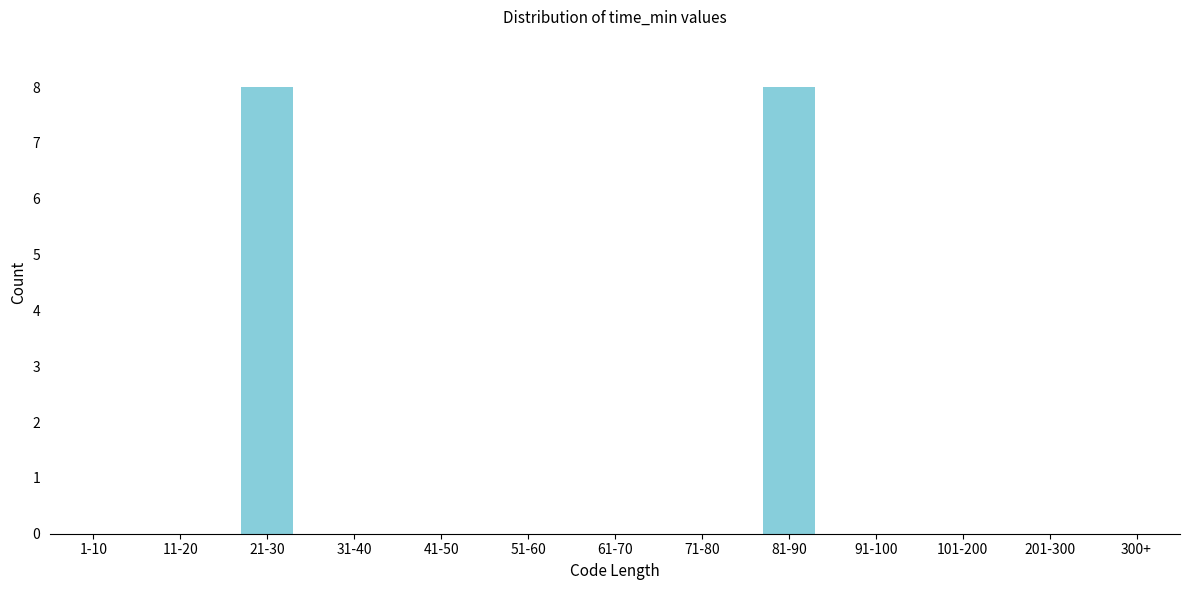

Reading right to left, extract all data points from this chart.

300+=0	201-300=0	101-200=0	91-100=0	81-90=8	71-80=0	61-70=0	51-60=0	41-50=0	31-40=0	21-30=8	11-20=0	1-10=0